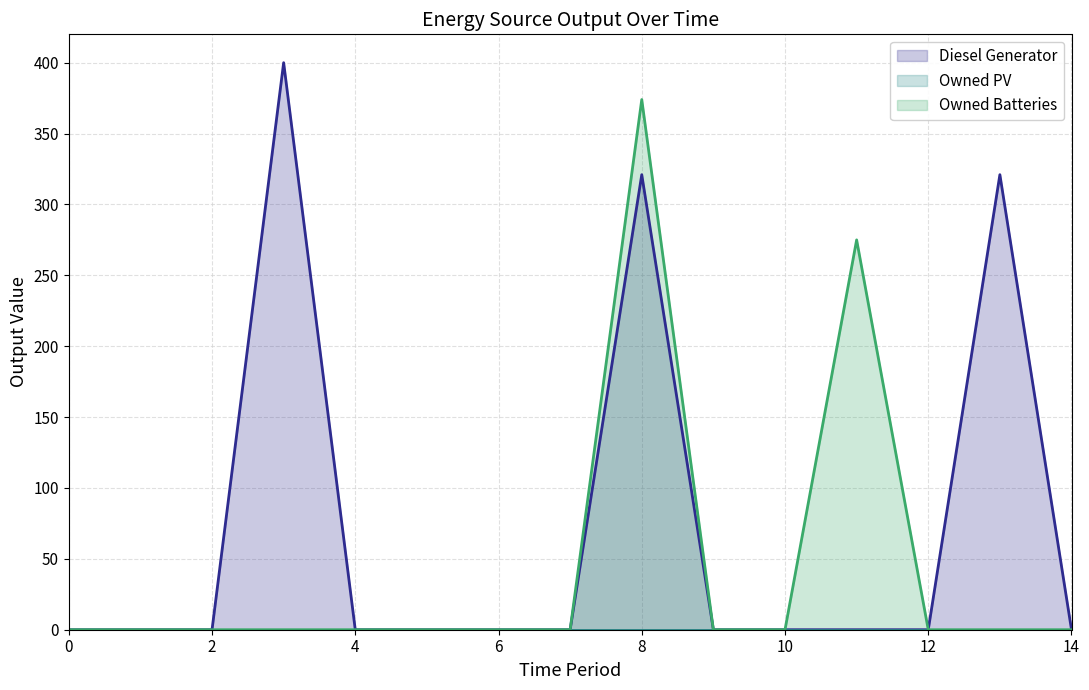

Where is Owned Batteries nearest to the value 187?

11